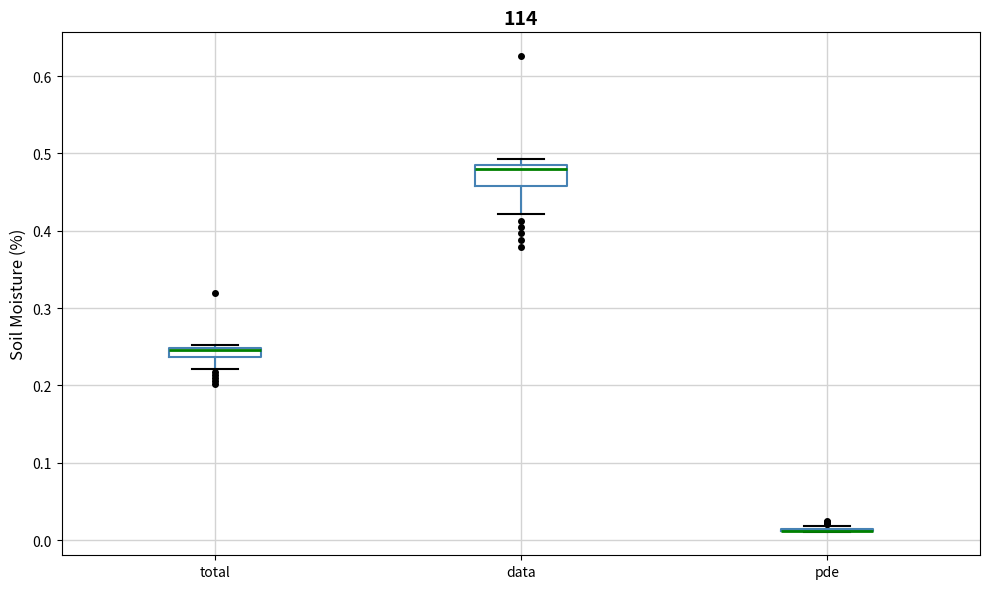

Which box is the tallest, from its lower edge to its upper edge?

data